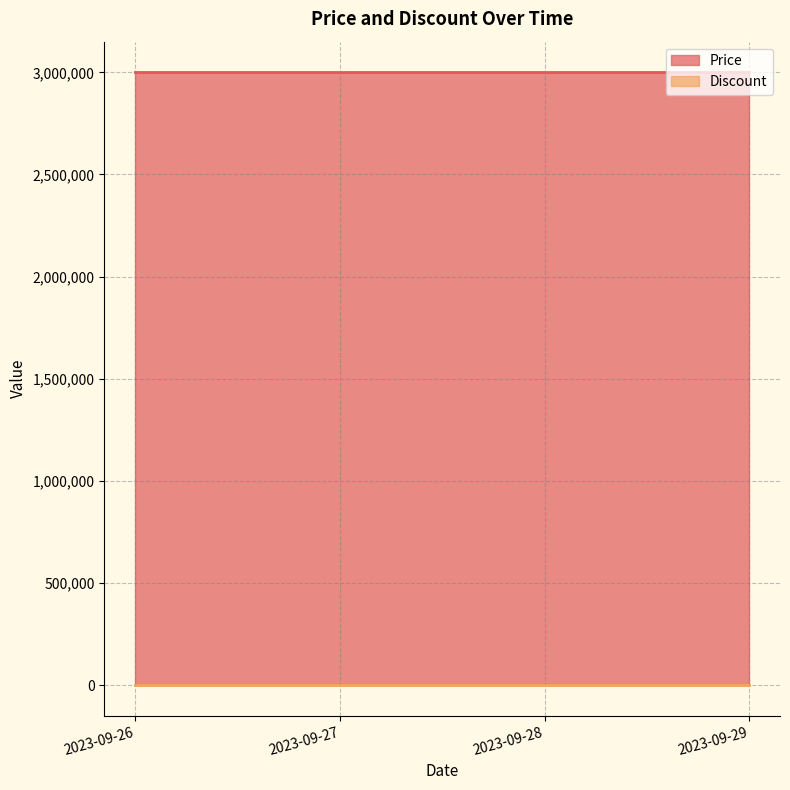

Is it true that Price equals 3000000 at 2023-09-28?

True